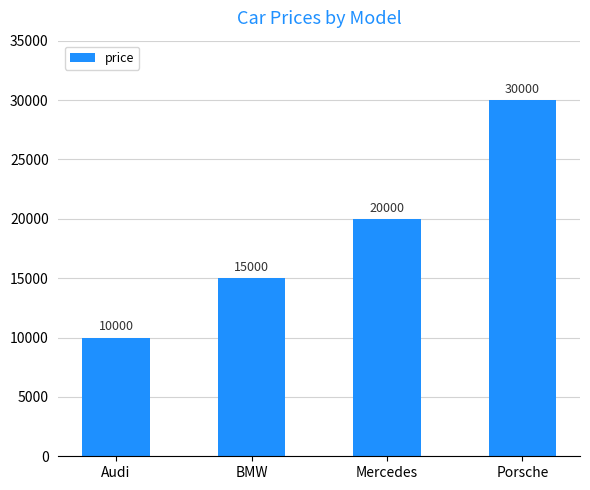

What is the minimum value shown in the chart?

10000